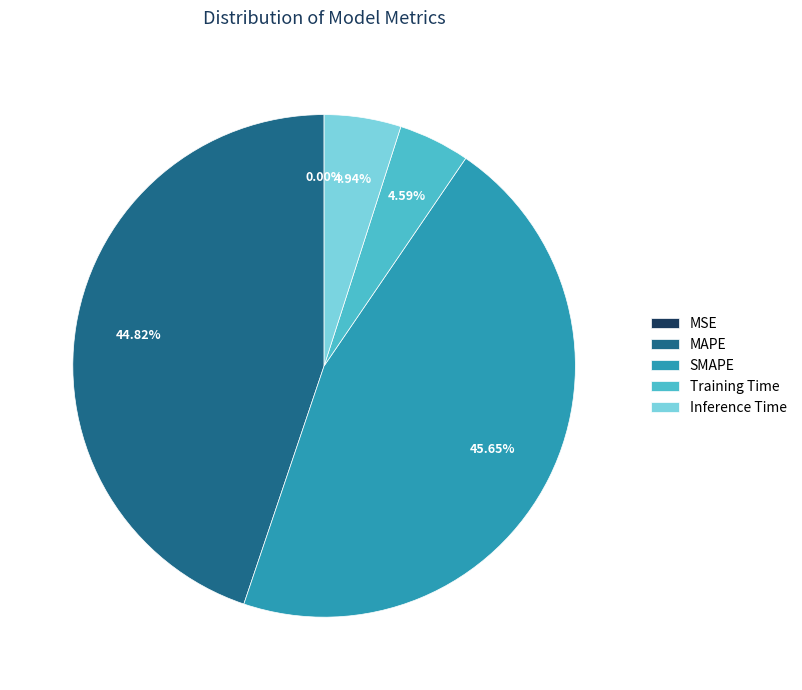

The MAPE slice represents 45% of the pie. True or false?

True